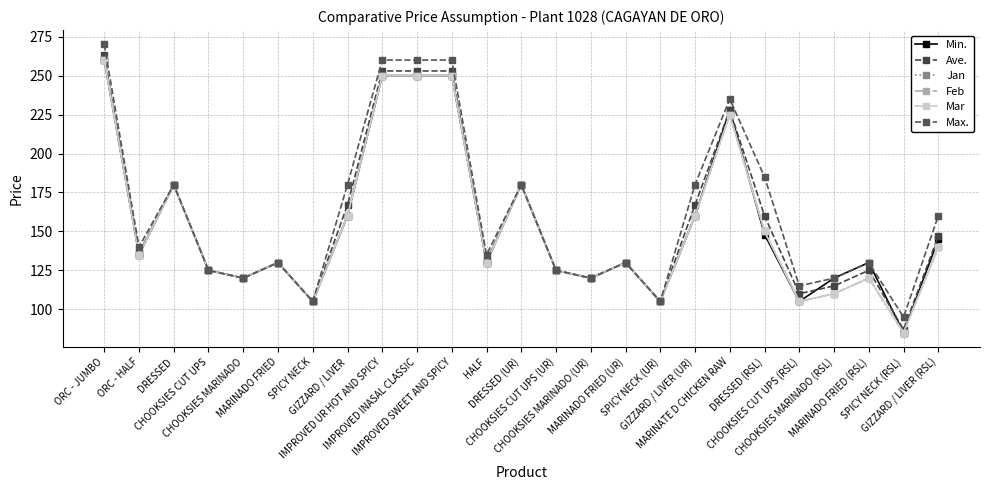

What is the maximum value shown in the chart?

270